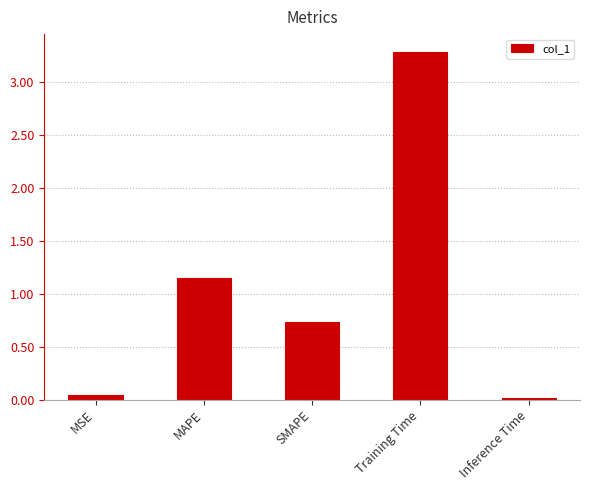

What is the sum of all values?

5.2